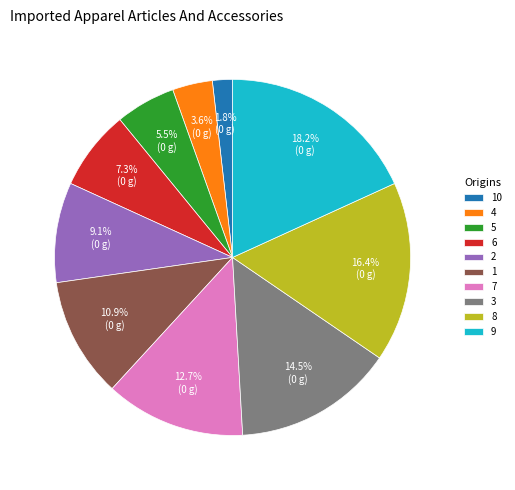

Approximately how many times larger is the value at 1 compared to 5?

2.0